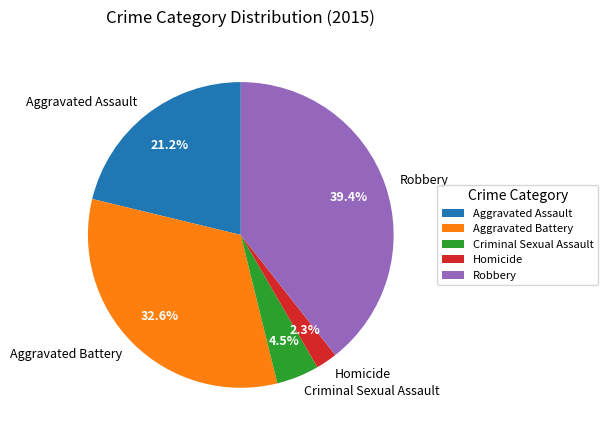

Does Aggravated Assault account for over 50% of the chart?

No